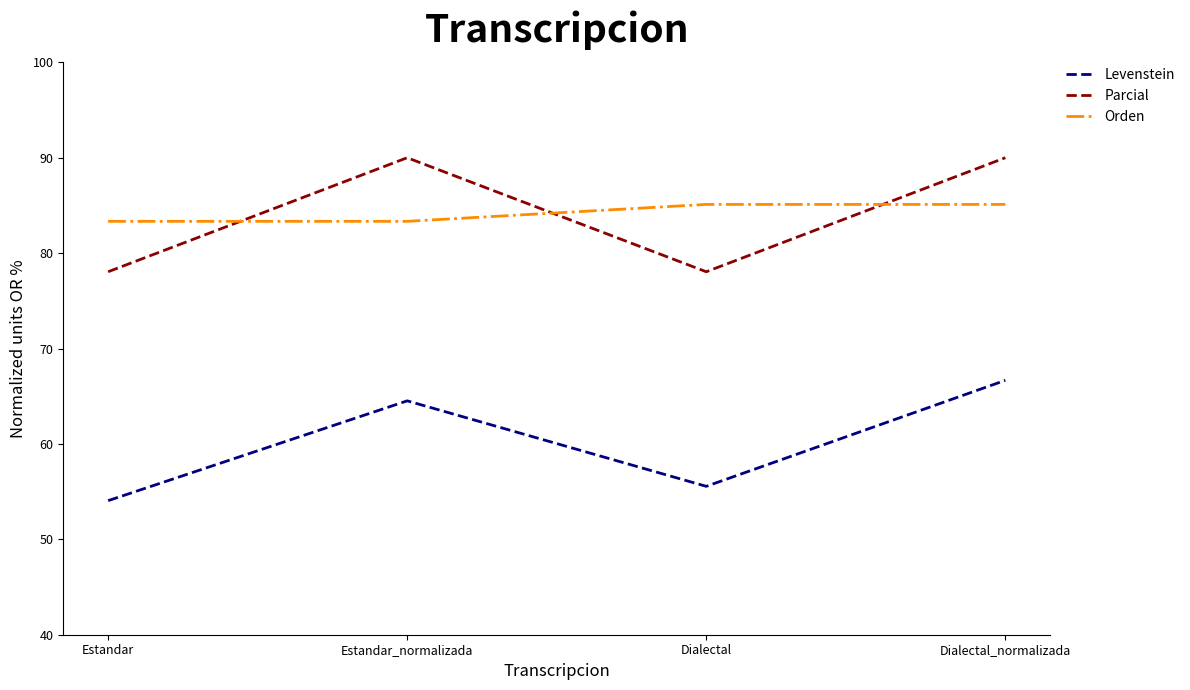

What is the smallest value displayed?

54.1